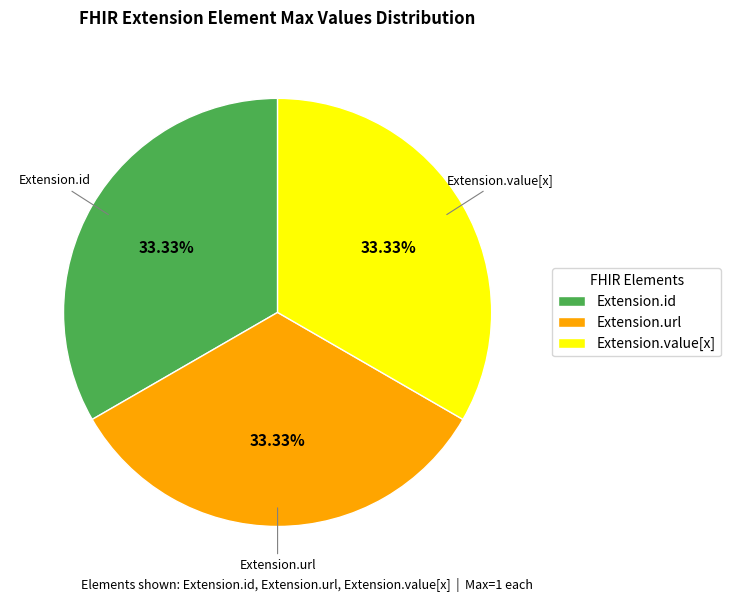

Does Extension.url represent more than half of the total?

No